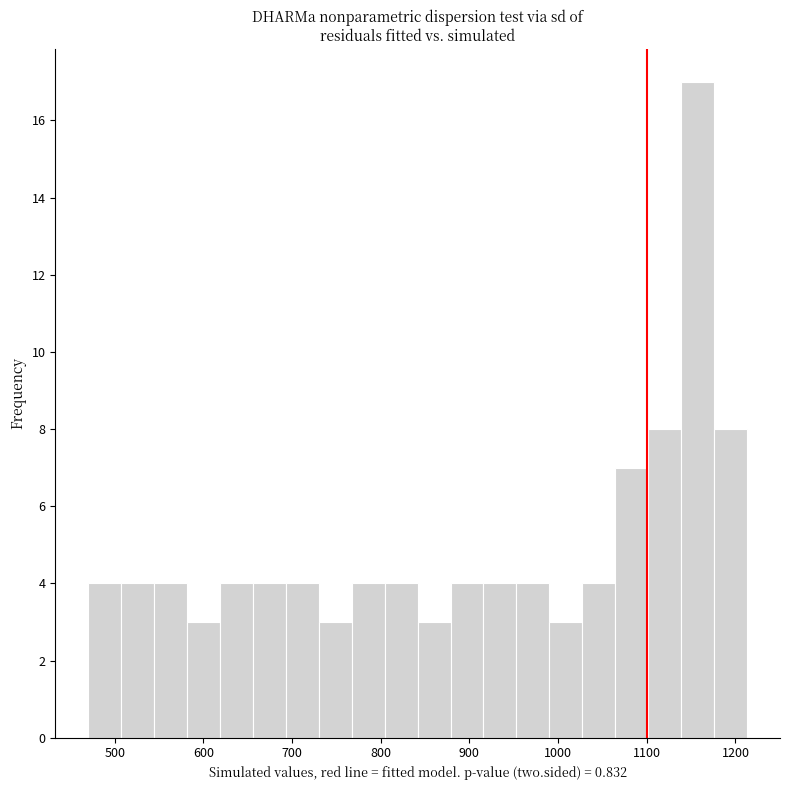

Read against the x-axis, roughly where is the centre of the tallest bar?

1160